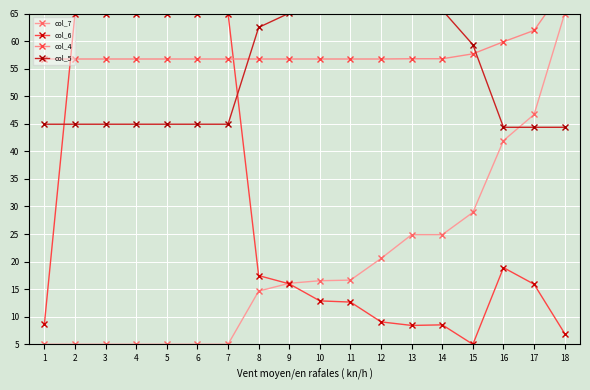

True or false: col_6 has more than 1 points higher than both neighbors.

True